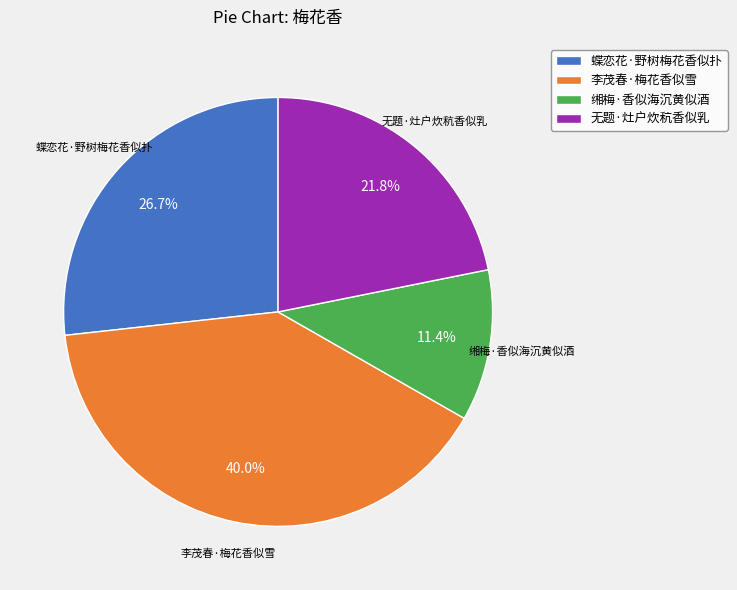

Combined, do 李茂春·梅花香似雪 and 缃梅·香似海沉黄似酒 account for over 50%?

Yes